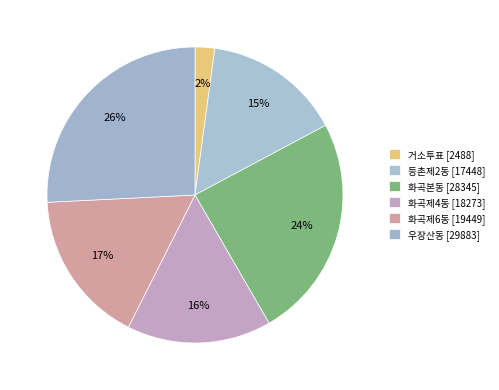

How many segments does this pie chart have?

6